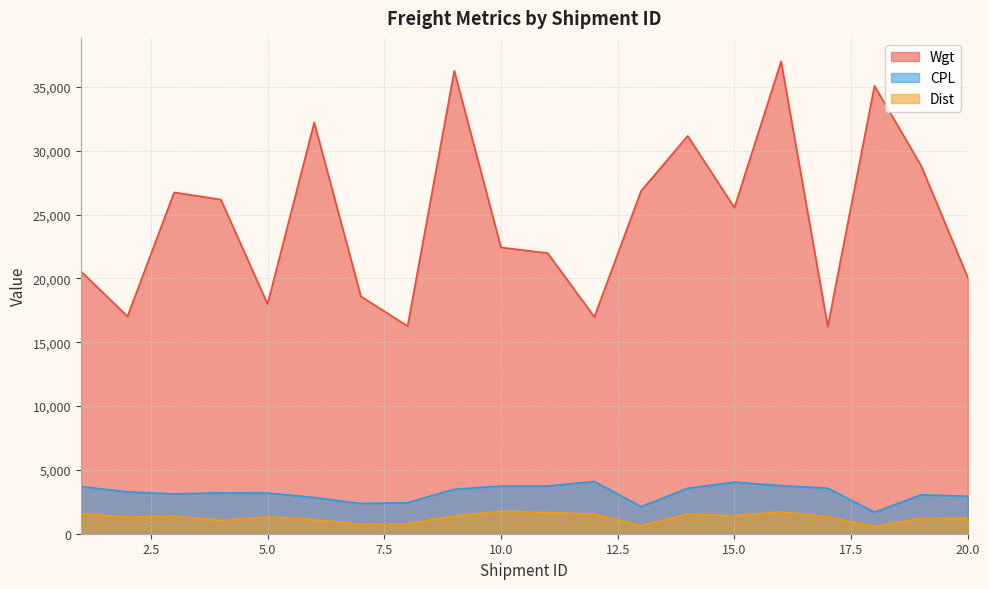

What value does the CPL series have at 20.0?

2933